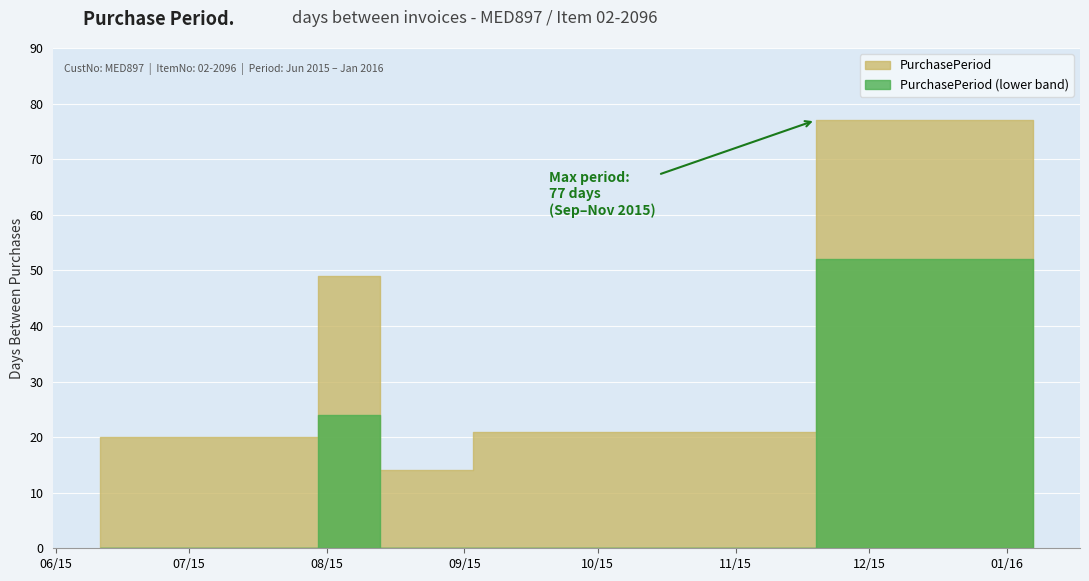

What is the difference between the second highest and minimum values?

35